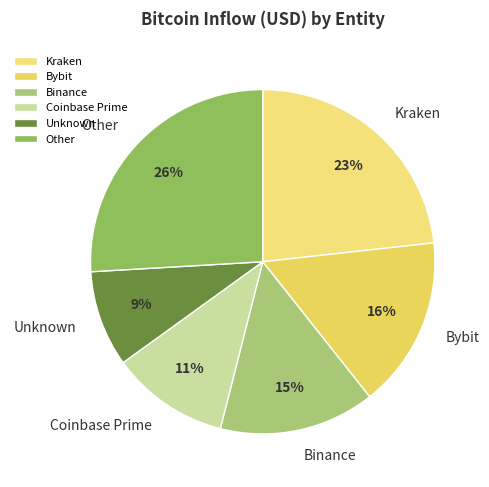

To the nearest percent, what is the difference between the largest and smallest slice percentages?

17%